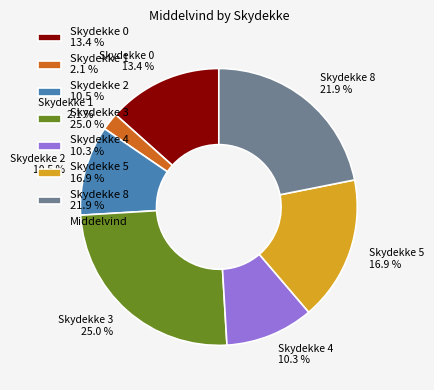

Is there a majority slice in this chart?

No